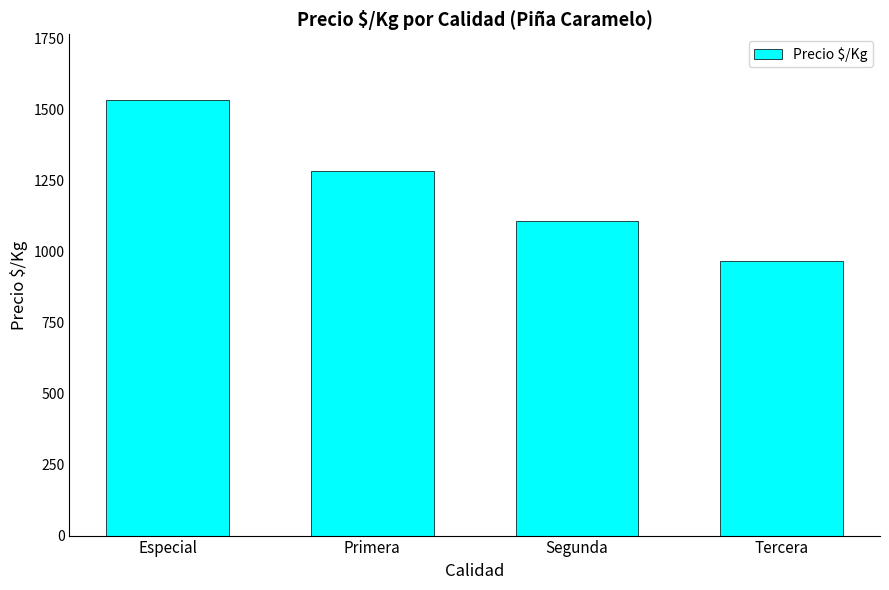

Reading left to right, list all the values displayed in this chart.

1533	1283	1107	965